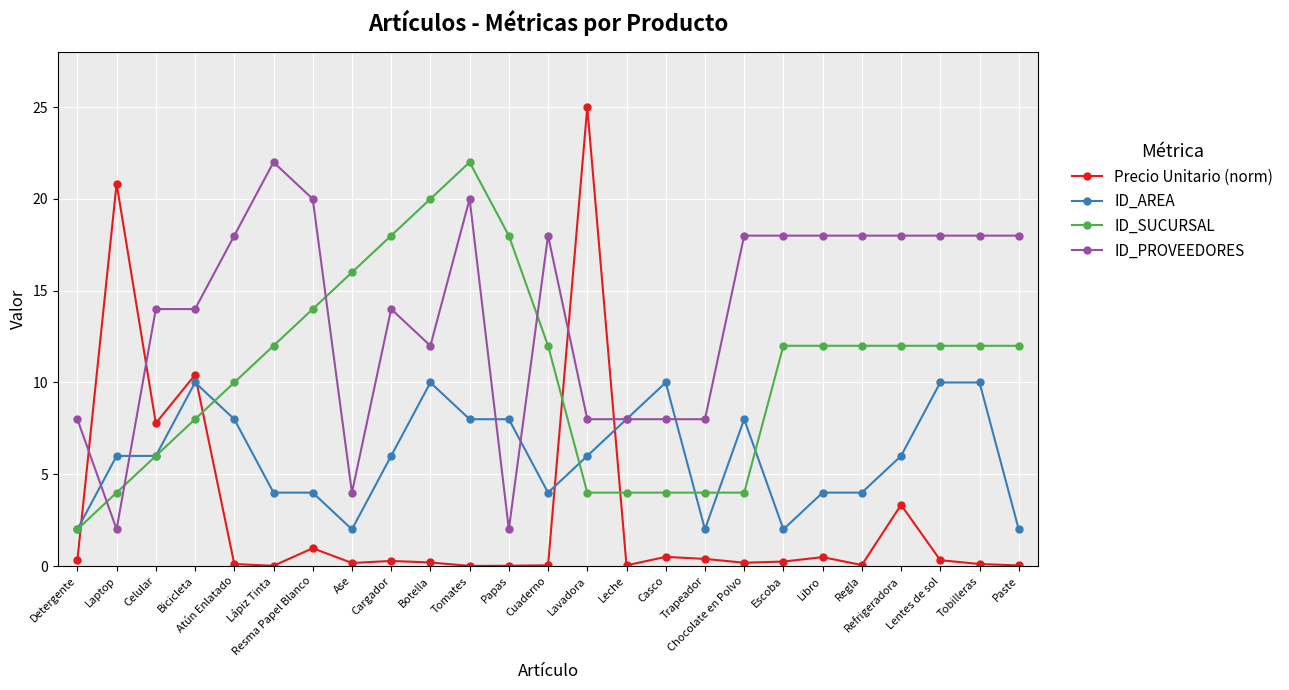

Rank the series at Papas from lowest to highest value.

Precio Unitario (norm), ID_PROVEEDORES, ID_AREA, ID_SUCURSAL